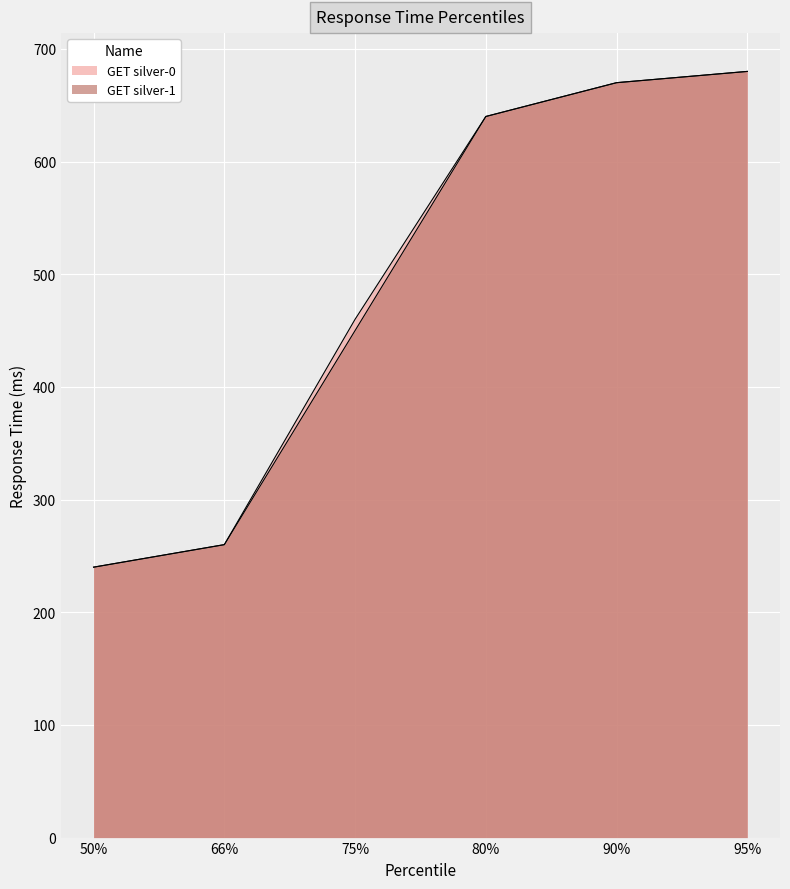

What is the approximate value of GET silver-1 at 90%, to the nearest 50?

650